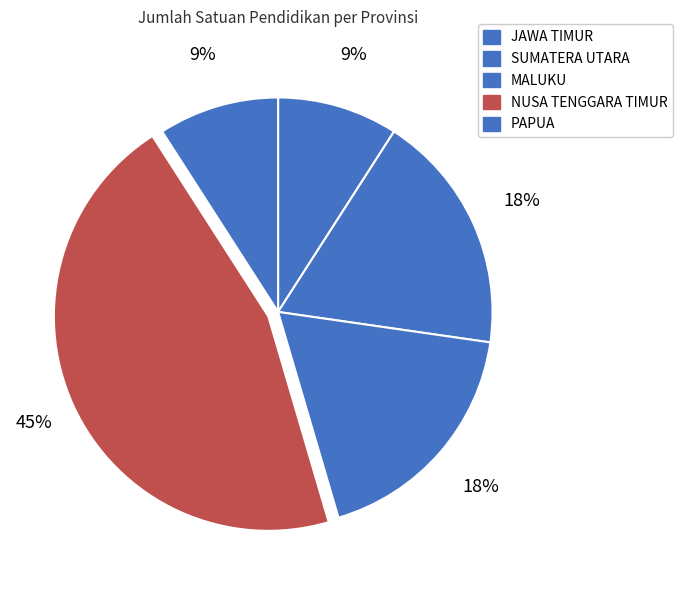

What percentage do NUSA TENGGARA TIMUR and SUMATERA UTARA together represent?

63.6%